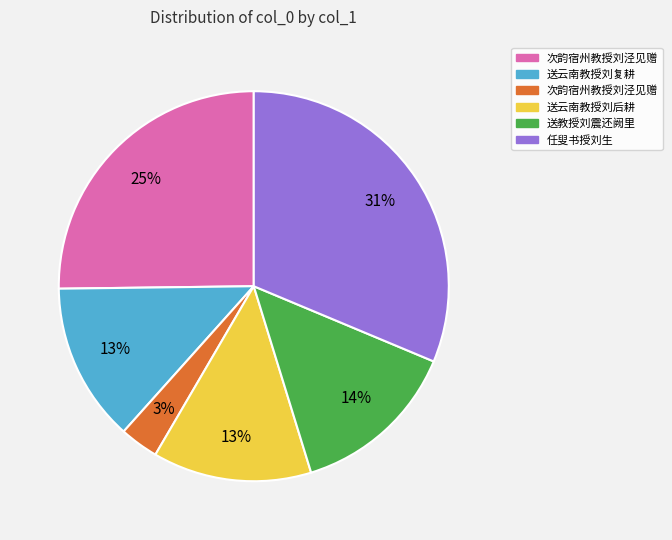

Count the number of slices in the pie.

6